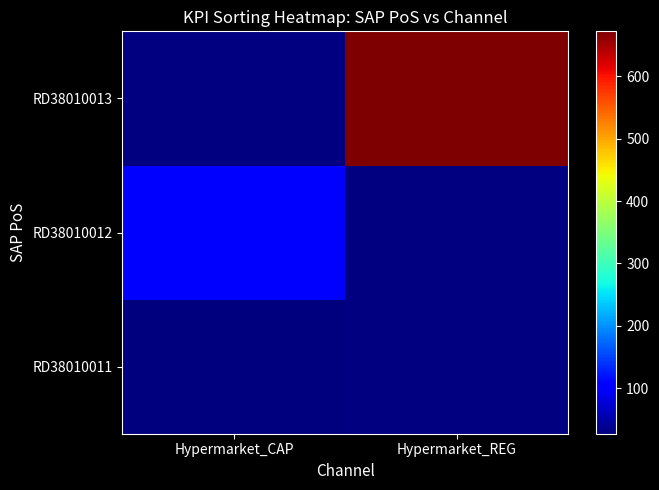

Between Hypermarket_CAP and Hypermarket_REG, which is larger?

Hypermarket_REG